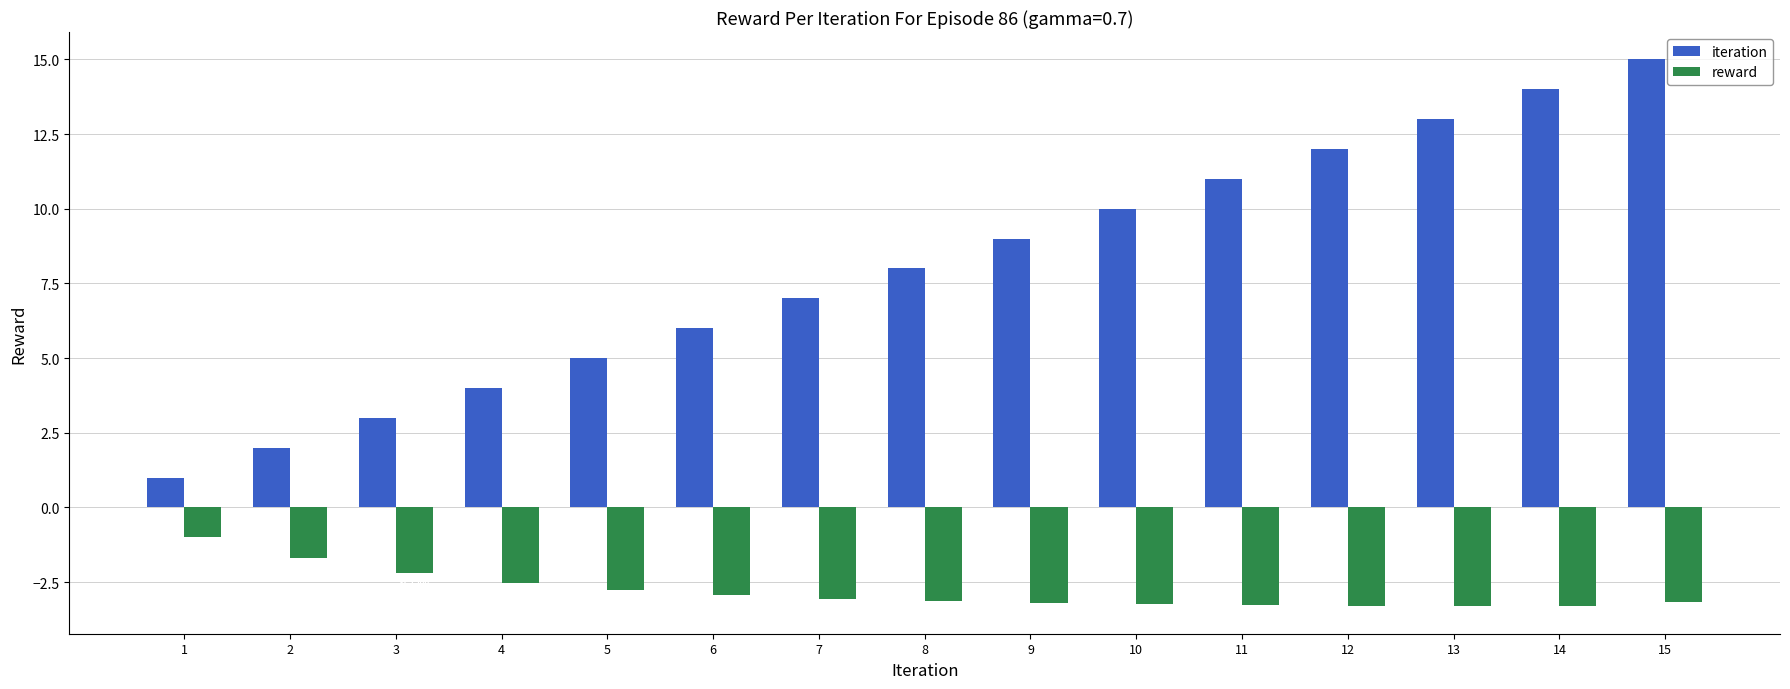

Which series has the widest spread of values?

iteration